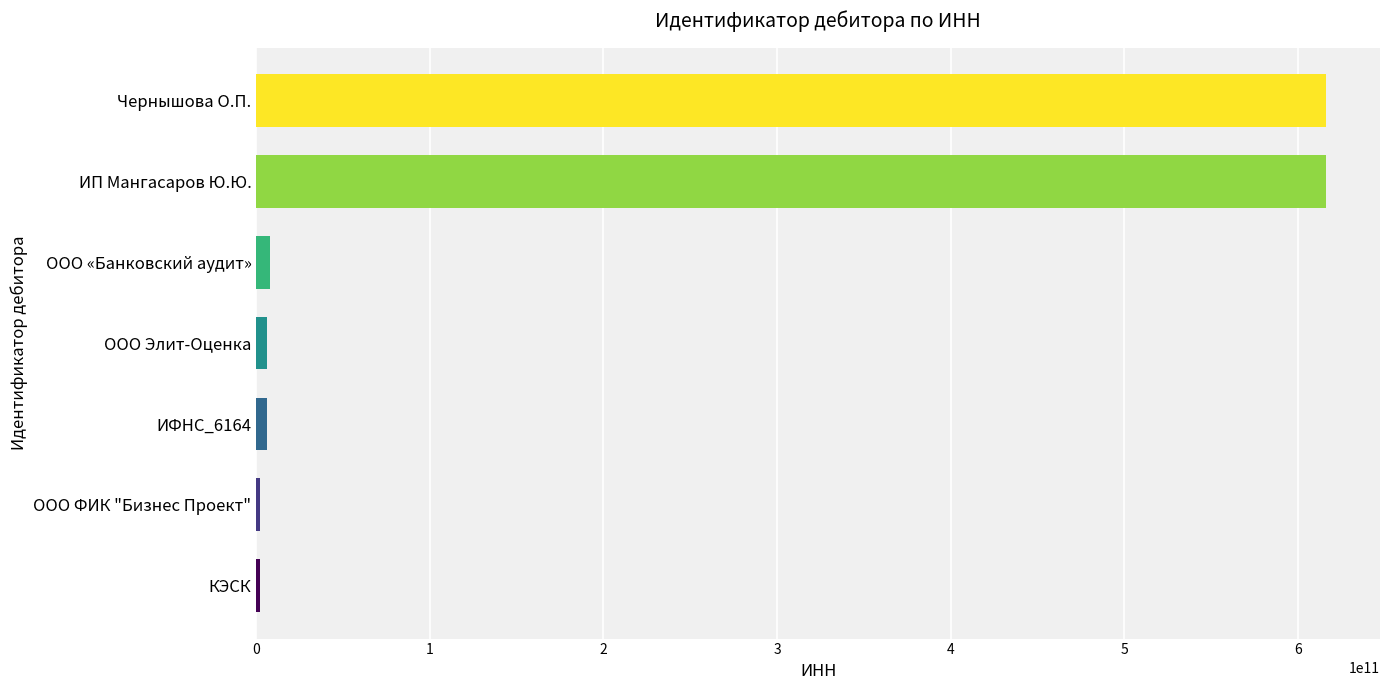

Does the chart contain stacked bars?

No